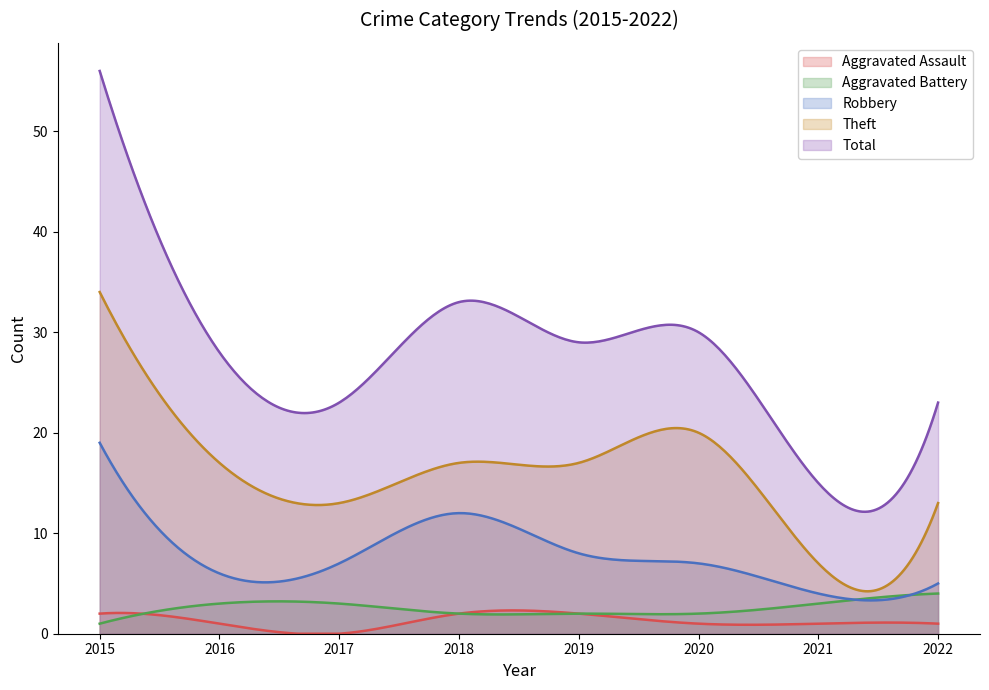

True or false: Total and Aggravated Battery intersect in this chart.

False